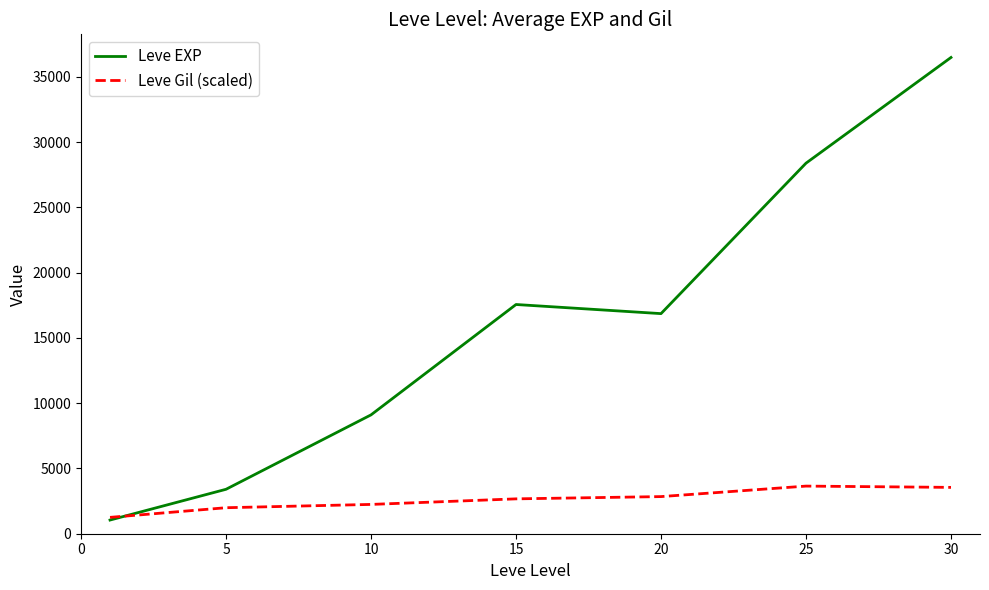

Rank the series by their maximum value, from highest to lowest.

Leve EXP, Leve Gil (scaled)